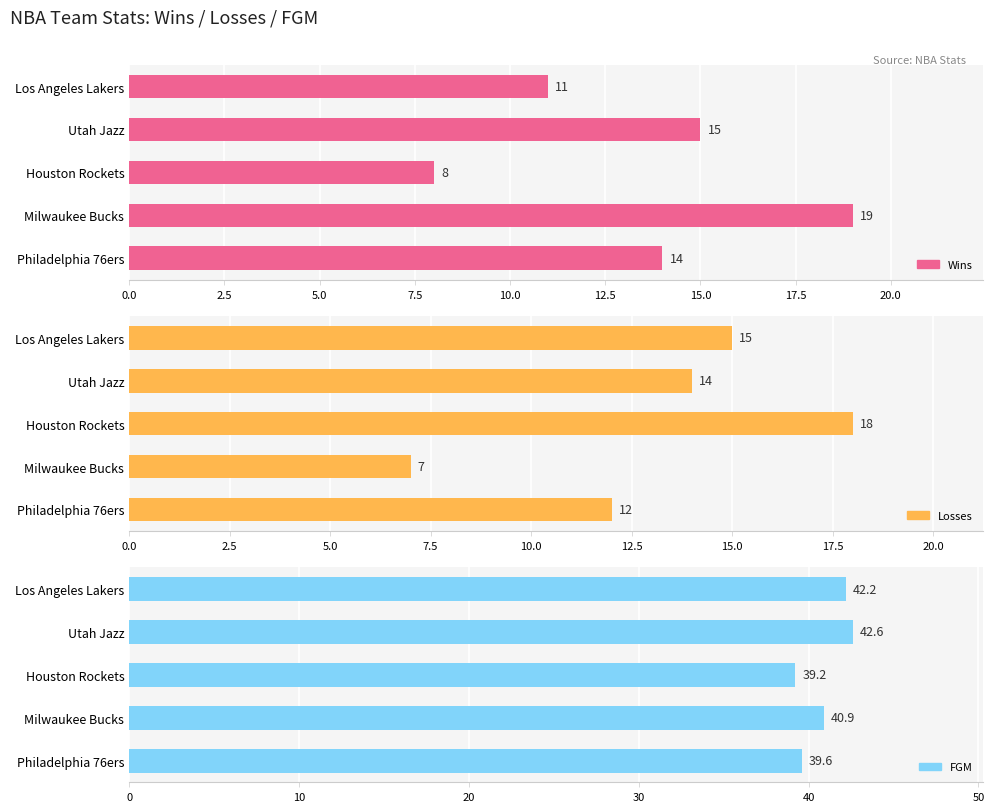

Reading left to right, transcribe all the data shown in this chart.

Wins: 14.0	19.0	8.0	15.0	11.0
Losses: 12.0	7.0	18.0	14.0	15.0
FGM: 39.6	40.9	39.2	42.6	42.2